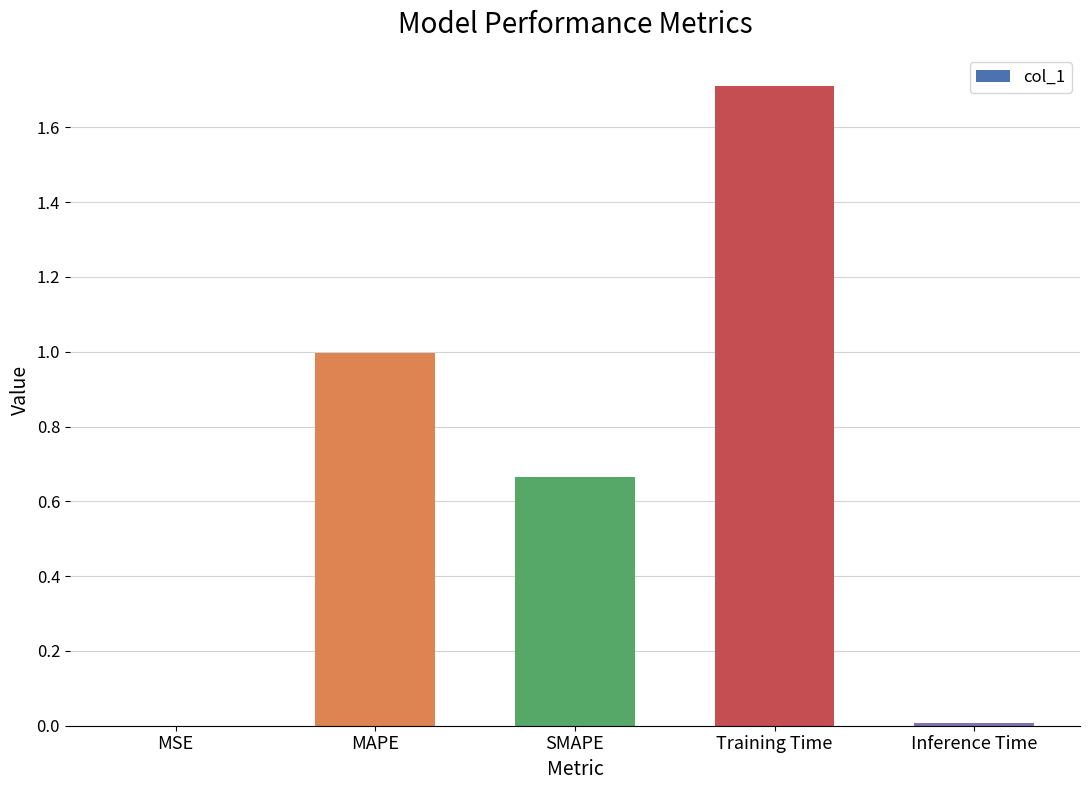

Which has a higher value, MSE or MAPE?

MAPE